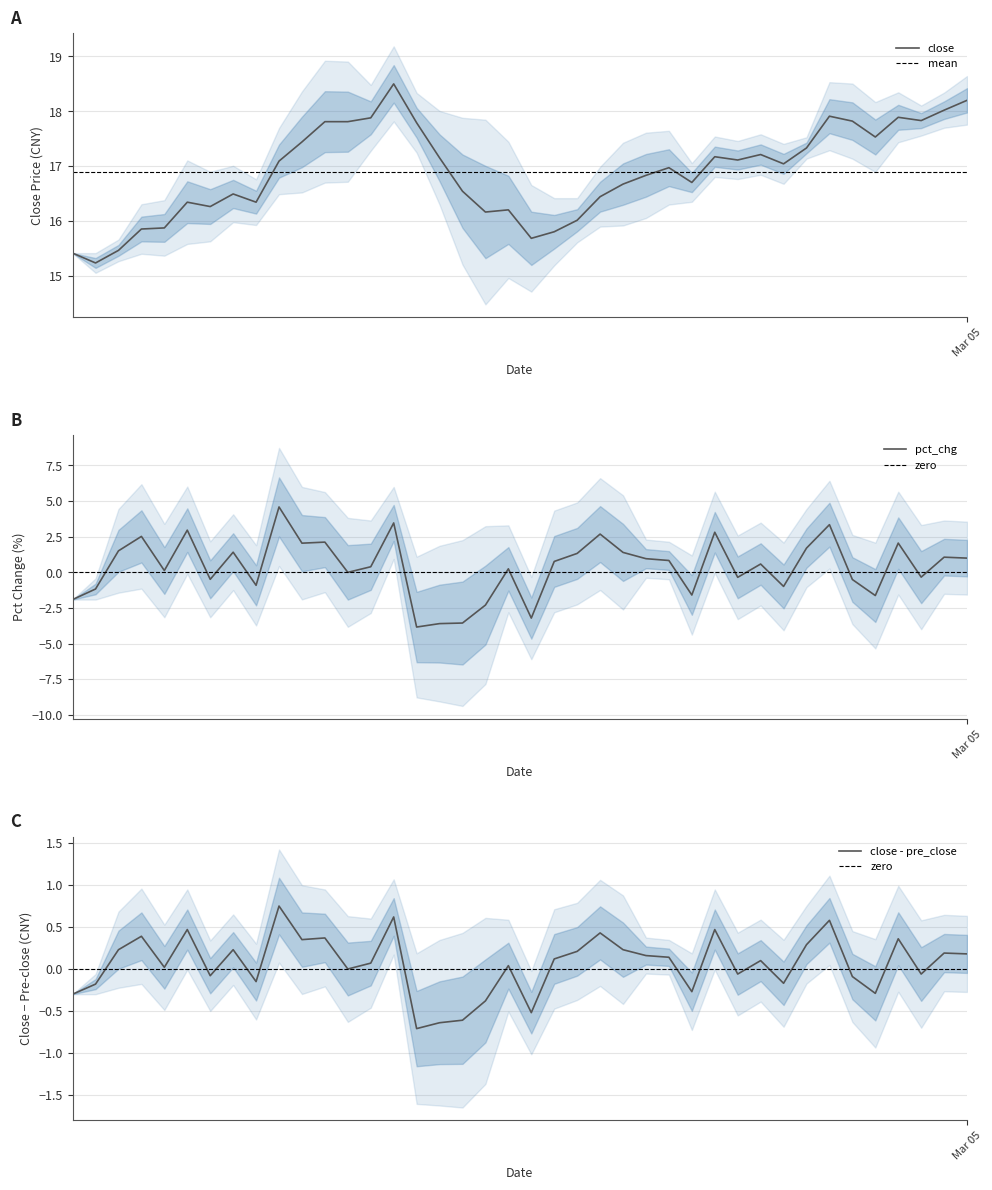

What is the highest value of the close series?

18.5